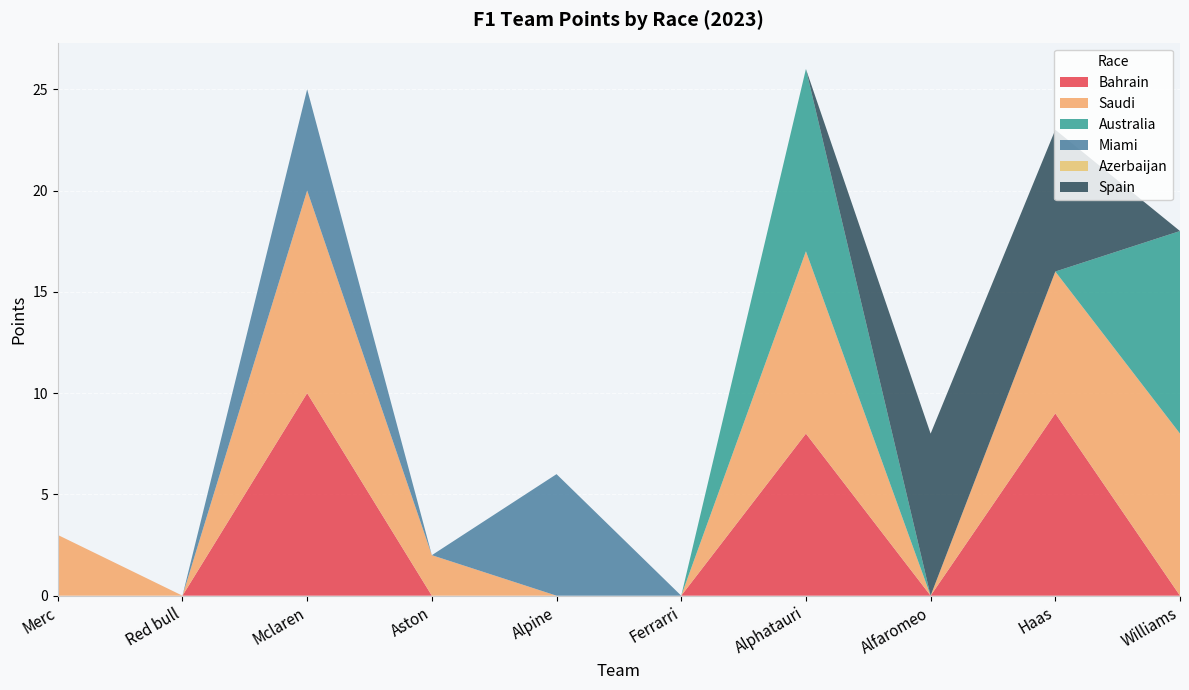

Reading left to right, transcribe all the data shown in this chart.

Bahrain: Merc=0	Red bull=0	Mclaren=10	Aston=0	Alpine=0	Ferrarri=0	Alphatauri=8	Alfaromeo=0	Haas=9	Williams=0
Saudi: Merc=3	Red bull=0	Mclaren=10	Aston=2	Alpine=0	Ferrarri=0	Alphatauri=9	Alfaromeo=0	Haas=7	Williams=8
Australia: Merc=0	Red bull=0	Mclaren=0	Aston=0	Alpine=0	Ferrarri=0	Alphatauri=9	Alfaromeo=0	Haas=0	Williams=10
Miami: Merc=0	Red bull=0	Mclaren=5	Aston=0	Alpine=6	Ferrarri=0	Alphatauri=0	Alfaromeo=0	Haas=0	Williams=0
Azerbaijan: Merc=0	Red bull=0	Mclaren=0	Aston=0	Alpine=0	Ferrarri=0	Alphatauri=0	Alfaromeo=0	Haas=0	Williams=0
Spain: Merc=0	Red bull=0	Mclaren=0	Aston=0	Alpine=0	Ferrarri=0	Alphatauri=0	Alfaromeo=8	Haas=7	Williams=0